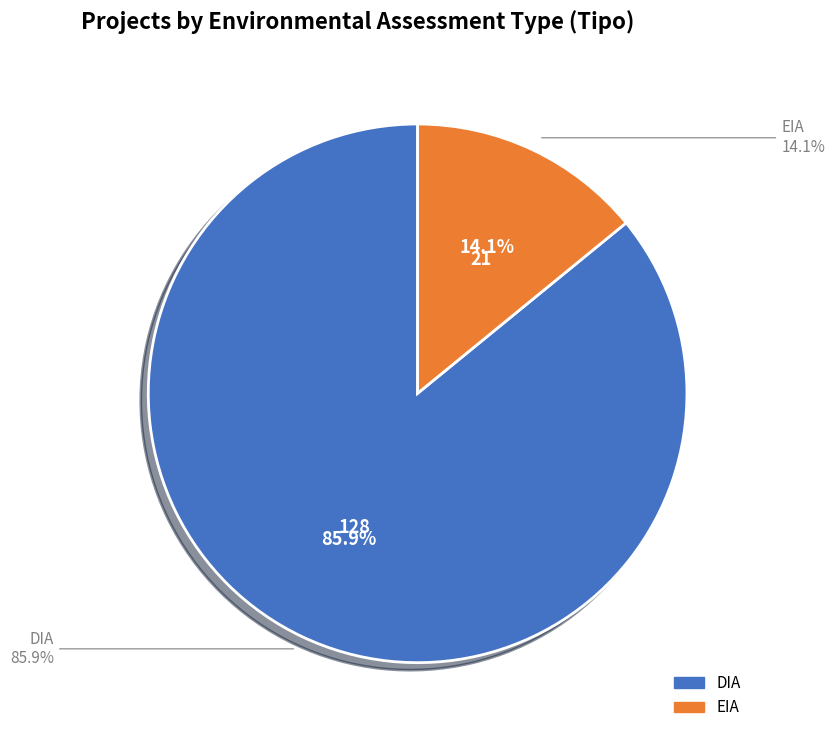

Rank the categories by value from lowest to highest.

EIA, DIA